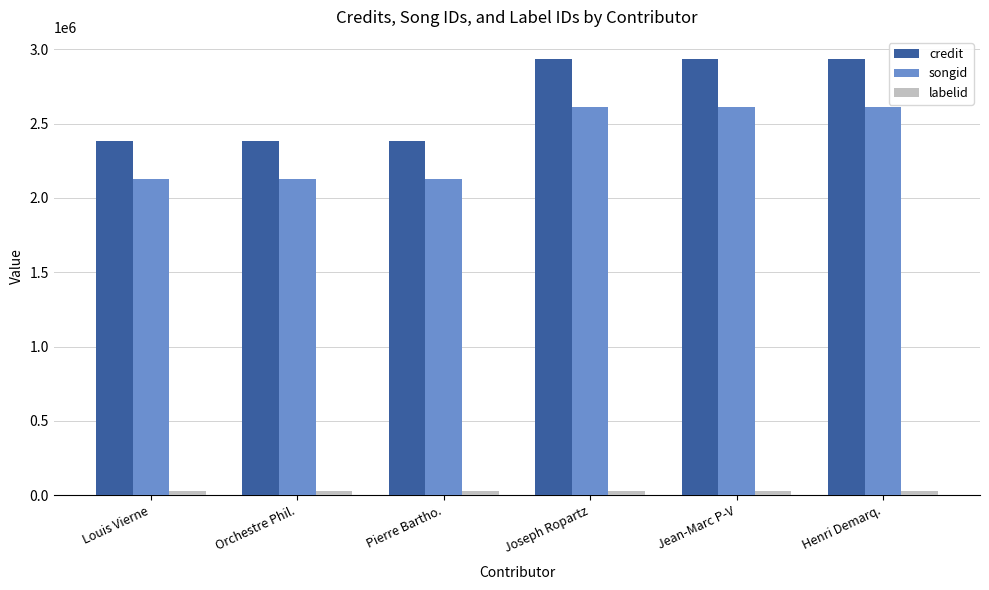

What is the highest value of the songid series?

2614163